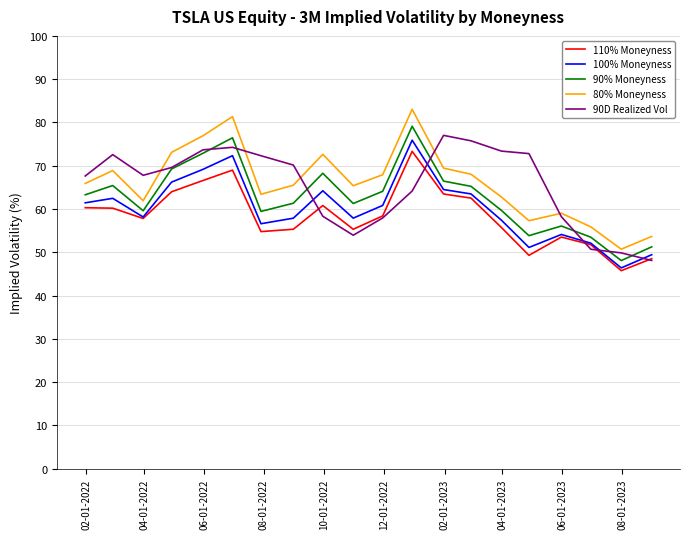

What is the maximum value shown in the chart?

83.0